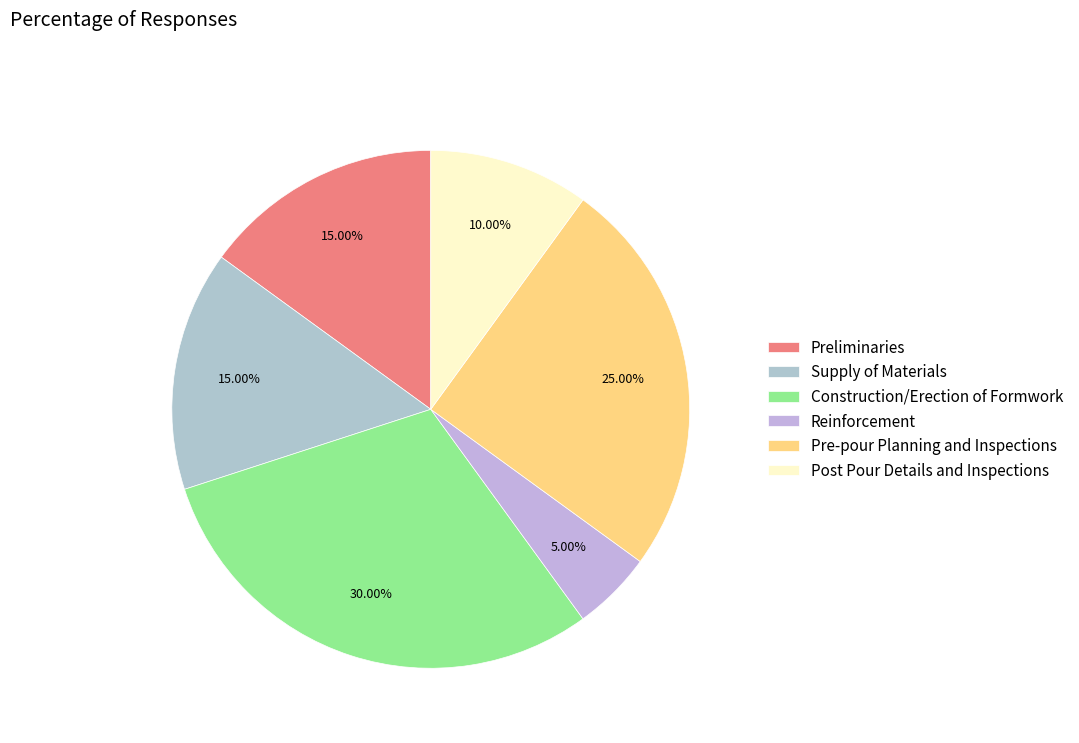

To the nearest percent, what is the difference between the largest and smallest slice percentages?

25%